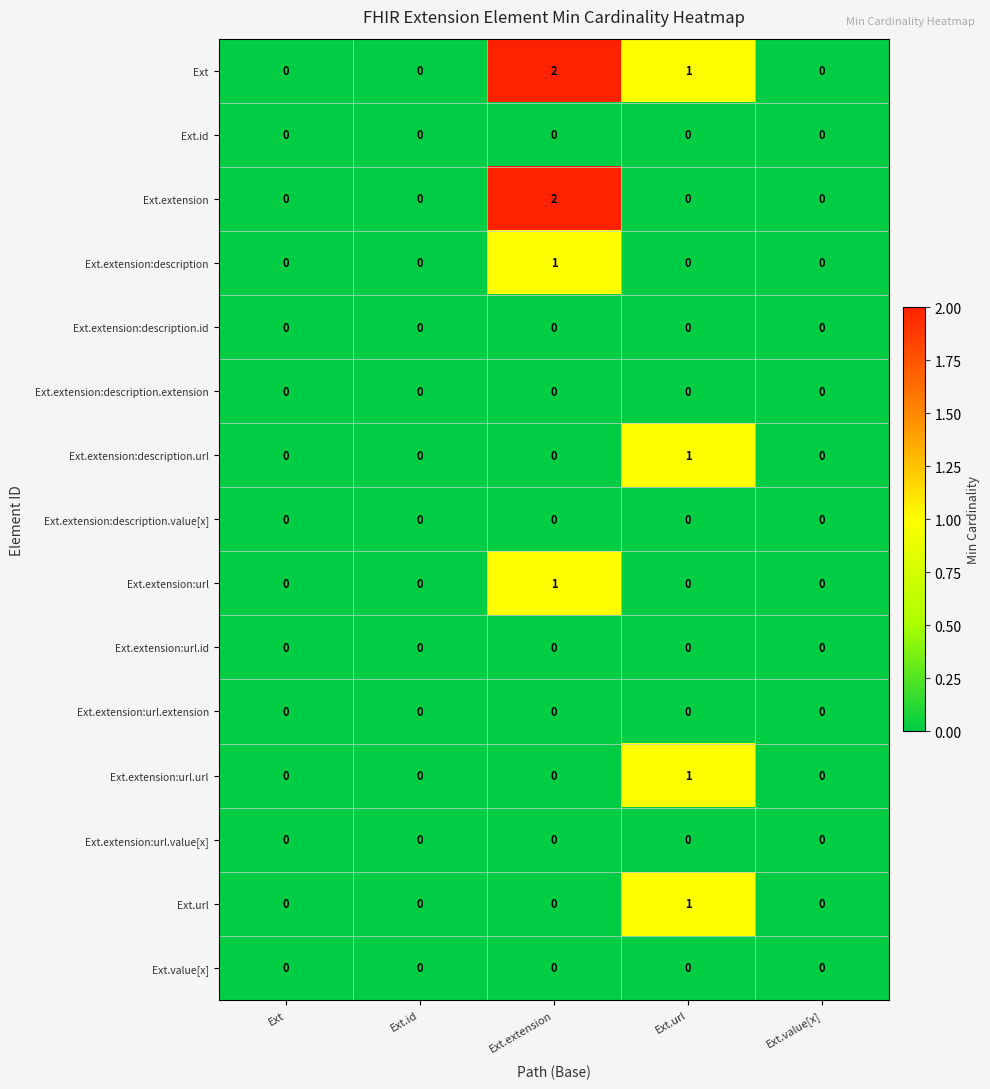

At which category is the sum across all series the highest?

Ext.extension